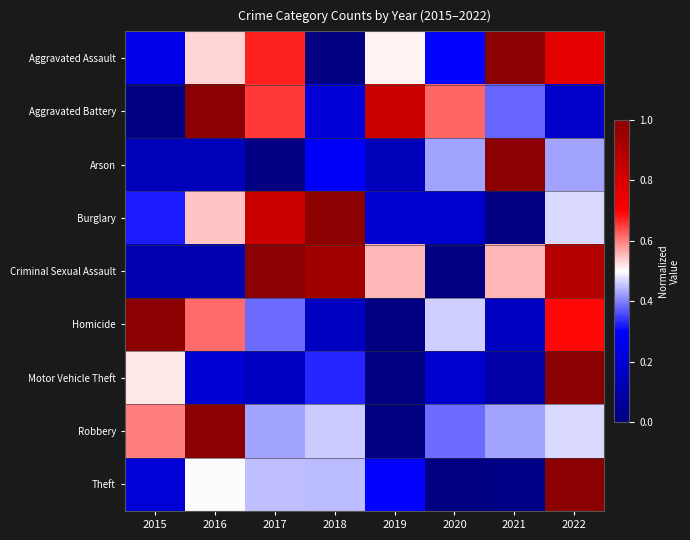

What is the maximum value shown in the chart?

1.0